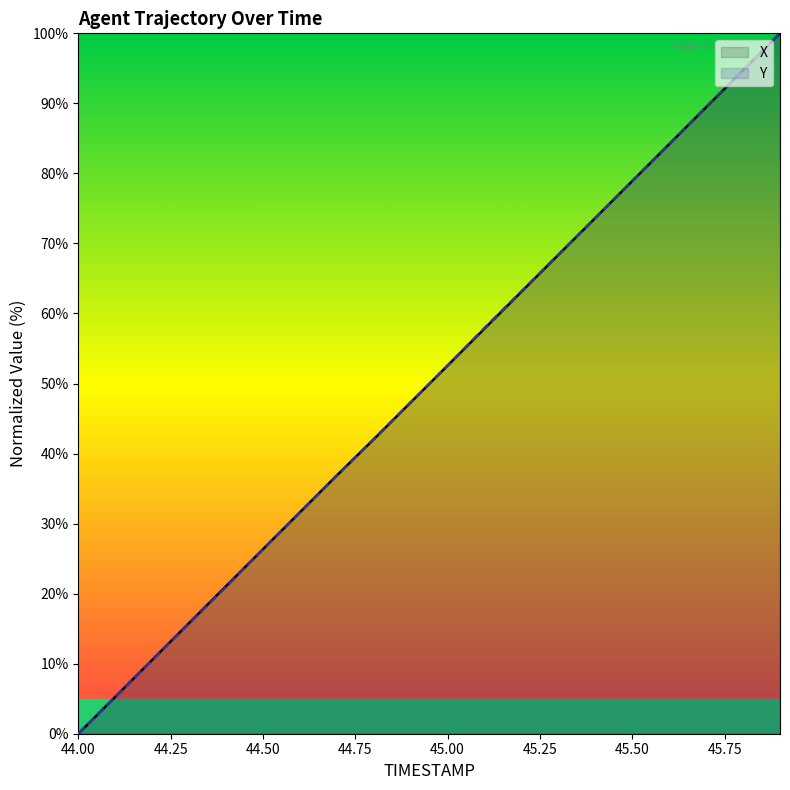

How many data points in X are above 52?

10